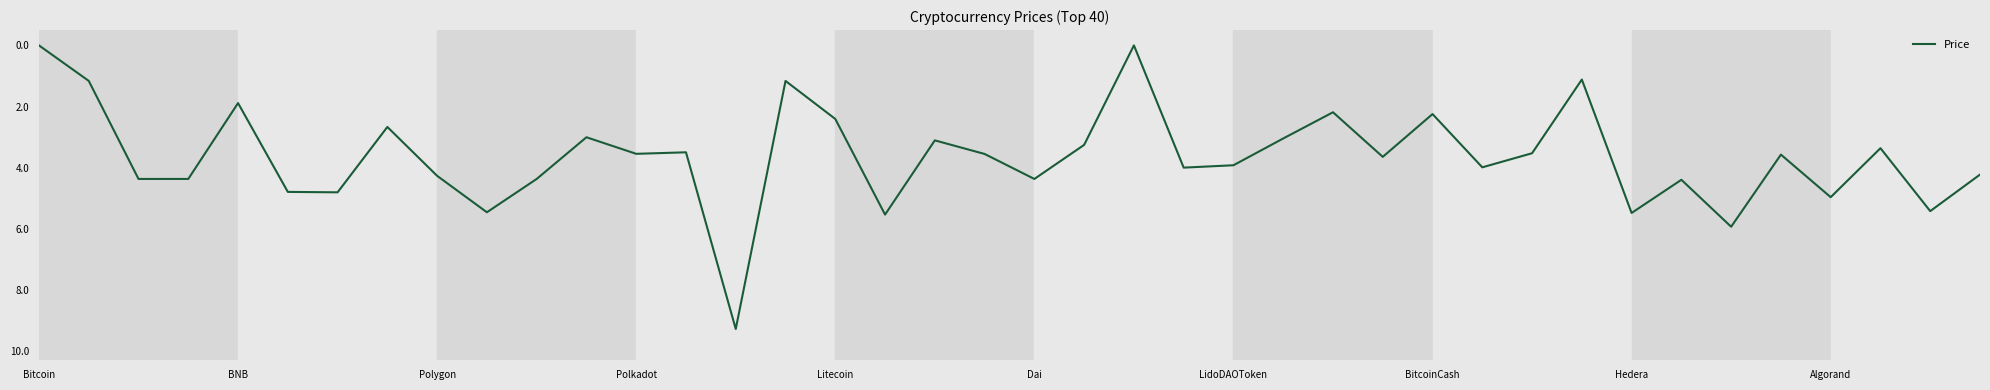

What is the difference between the maximum and minimum values?

9.3